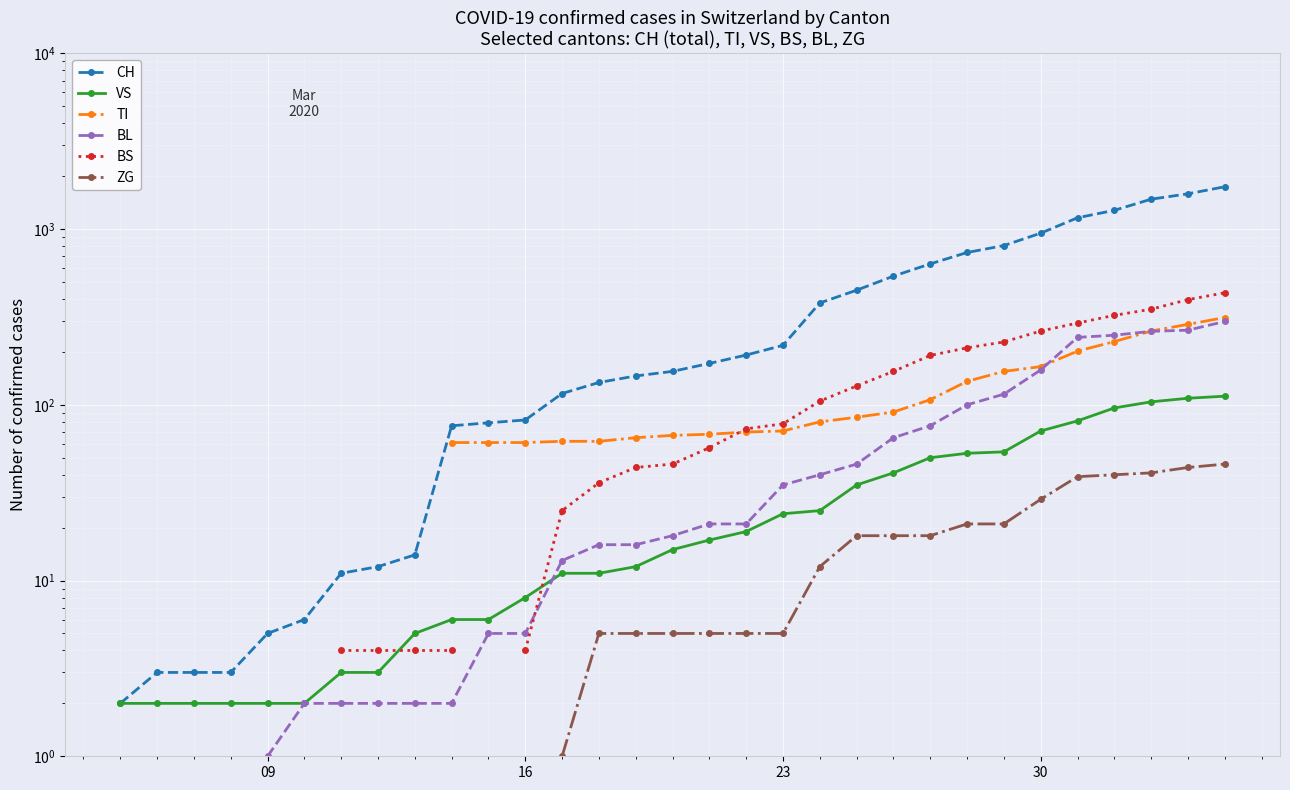

Is it true that CH equals 2.0 at 10?

False